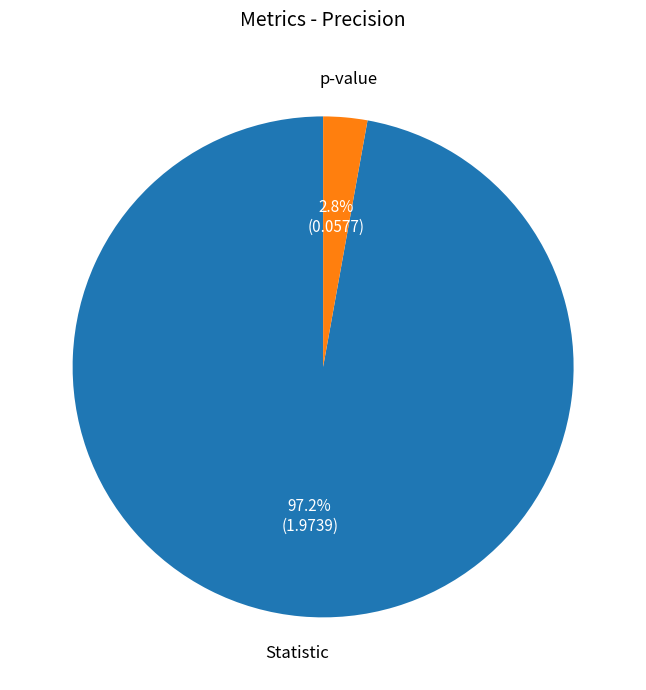

Is the sum of Statistic and p-value greater than half?

Yes